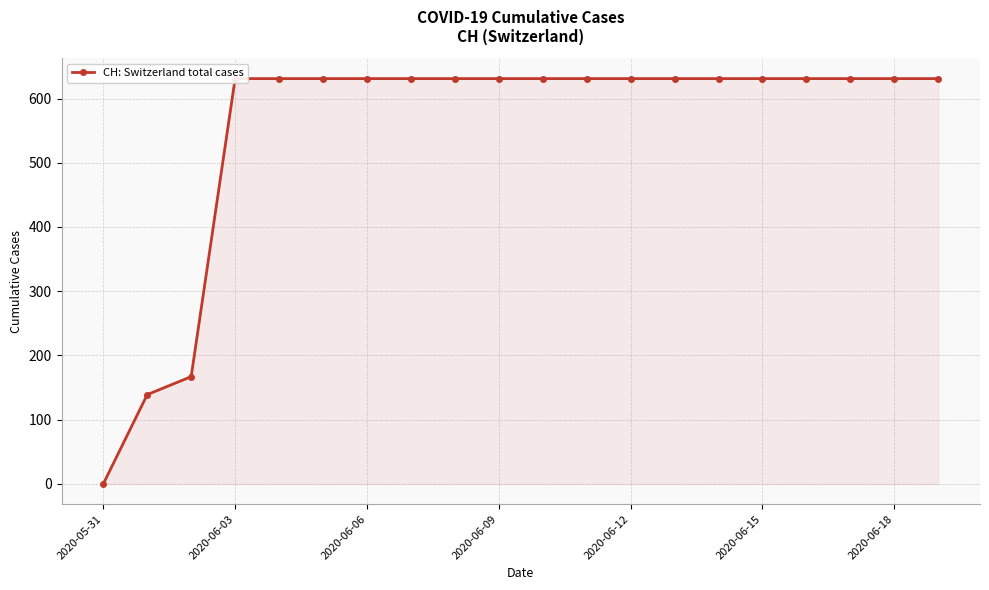

What position from the right is 2020-06-18?

2